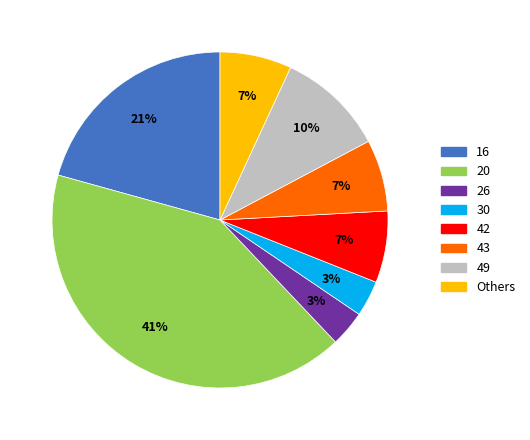

To the nearest percent, what is the average slice percentage?

12%